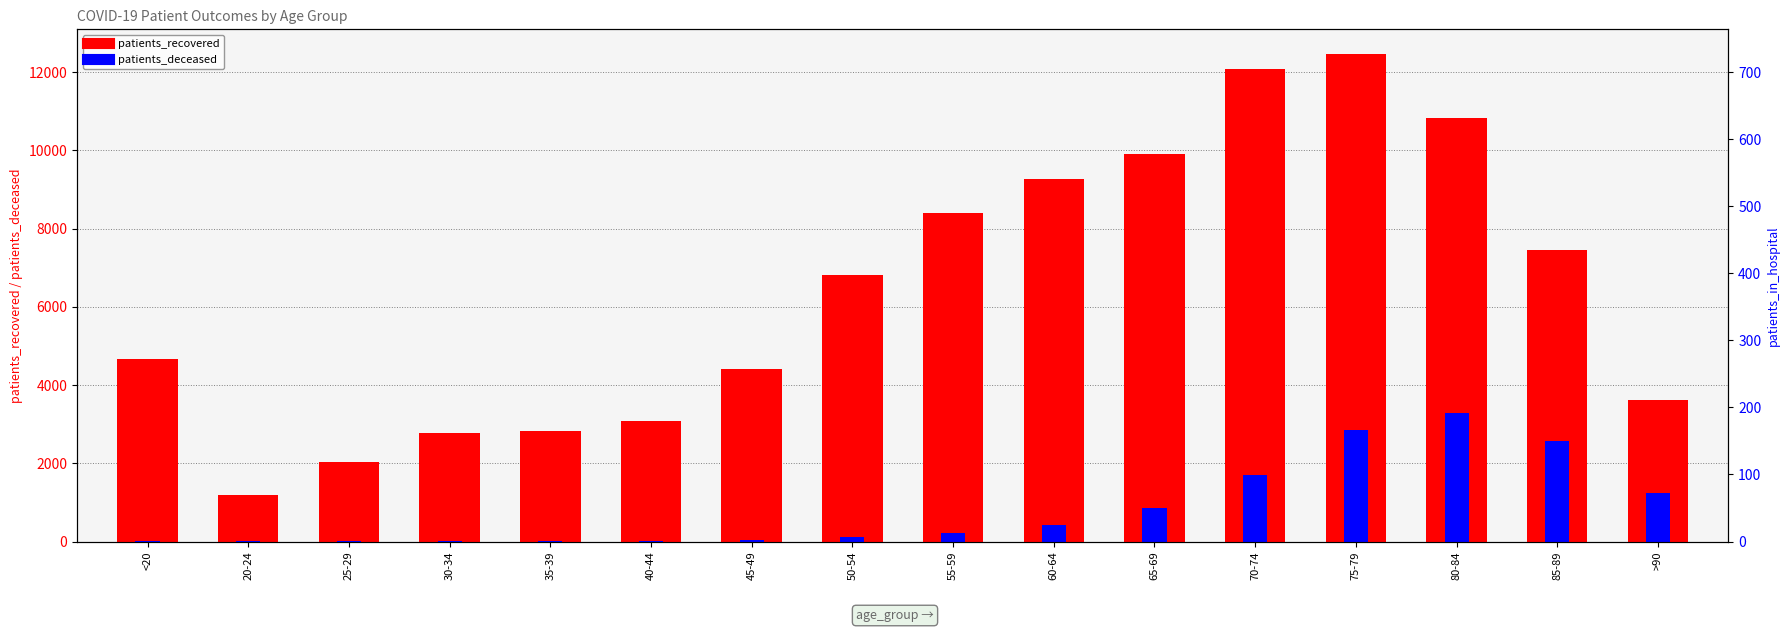

Reading left to right, transcribe all the data shown in this chart.

patients_recovered: 4654	1195	2036	2775	2822	3084	4406	6809	8408	9274	9915	12070	12471	10823	7456	3629
patients_deceased: 18	4	3	17	18	24	48	125	228	427	854	1690	2855	3275	2558	1230